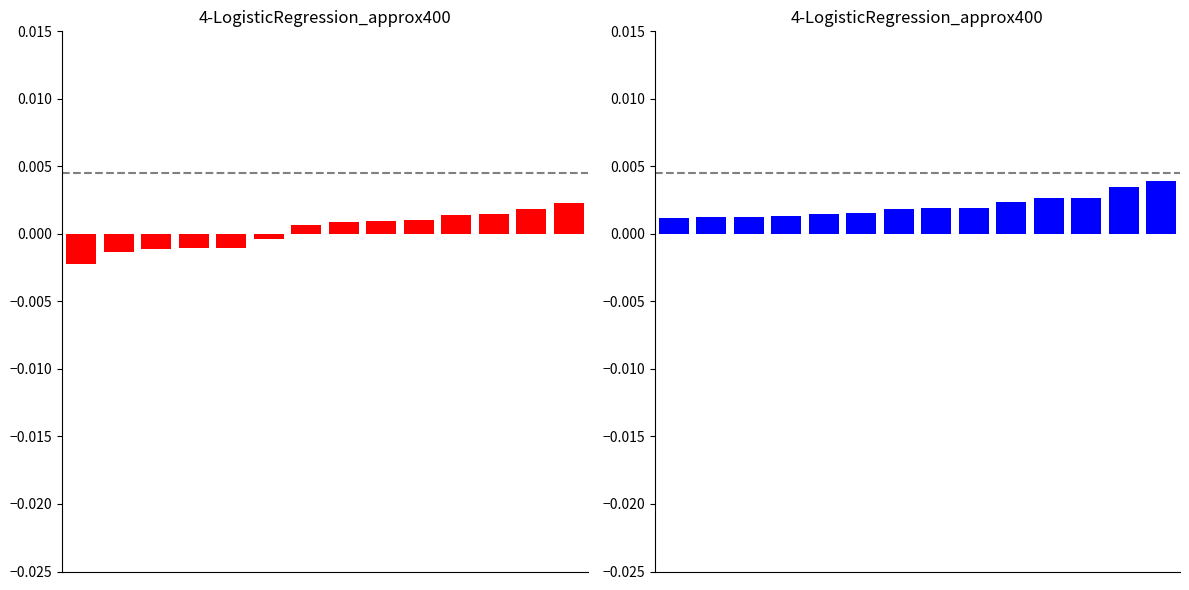

Which series has the largest range (max minus min)?

涨跌幅%